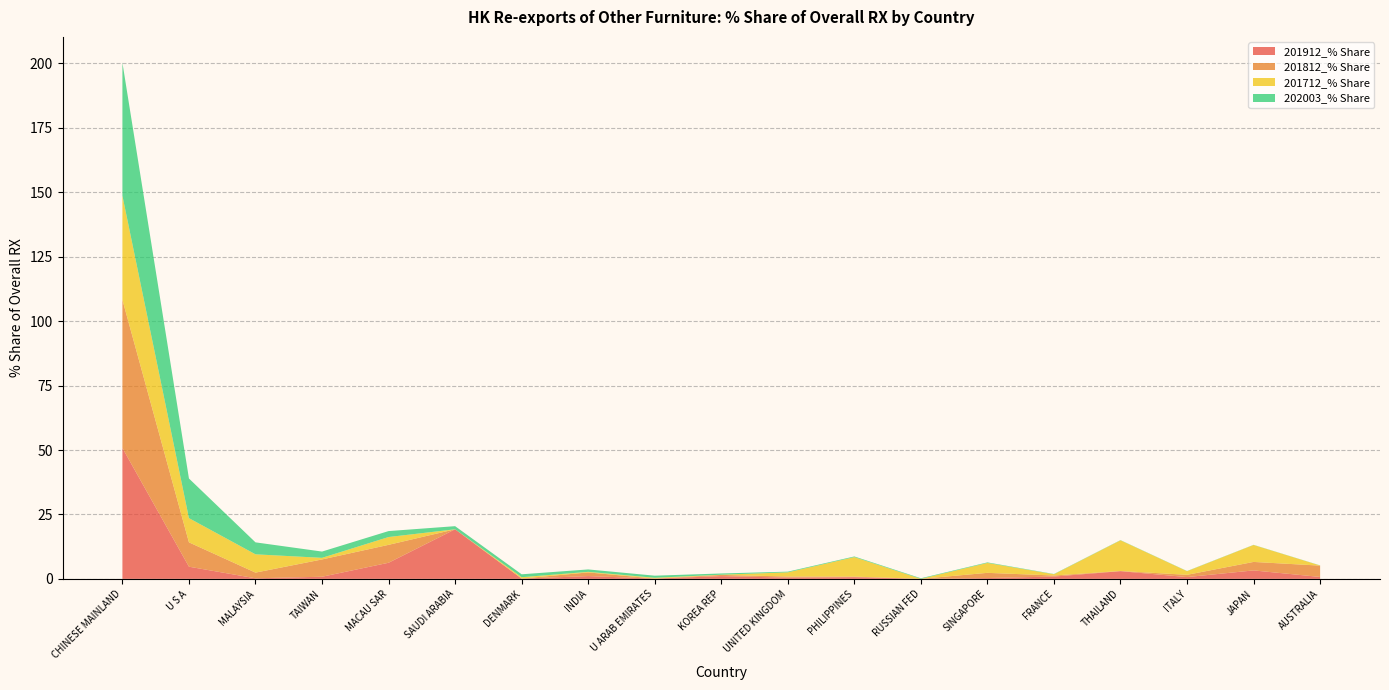

Reading right to left, extract all data points from this chart.

201912_% Share: AUSTRALIA=0.7	JAPAN=3.3	ITALY=0.7	THAILAND=3.0	FRANCE=0.9	SINGAPORE=0.3	RUSSIAN FED=0.0	PHILIPPINES=0.7	UNITED KINGDOM=0.5	KOREA REP=1.1	U ARAB EMIRATES=0.1	INDIA=1.1	DENMARK=0.1	SAUDI ARABIA=19.2	MACAU SAR=6.3	TAIWAN=0.8	MALAYSIA=0.2	U S A=4.7	CHINESE MAINLAND=50.8
201812_% Share: AUSTRALIA=4.4	JAPAN=3.3	ITALY=0.9	THAILAND=0.1	FRANCE=0.4	SINGAPORE=2.0	RUSSIAN FED=0.0	PHILIPPINES=0.2	UNITED KINGDOM=0.4	KOREA REP=0.5	U ARAB EMIRATES=0.0	INDIA=1.4	DENMARK=0.0	SAUDI ARABIA=0.0	MACAU SAR=7.0	TAIWAN=6.7	MALAYSIA=2.2	U S A=9.5	CHINESE MAINLAND=57.5
201712_% Share: AUSTRALIA=0.0	JAPAN=6.6	ITALY=1.4	THAILAND=11.9	FRANCE=0.5	SINGAPORE=3.8	RUSSIAN FED=0.0	PHILIPPINES=7.6	UNITED KINGDOM=1.6	KOREA REP=0.1	U ARAB EMIRATES=0.3	INDIA=0.2	DENMARK=0.5	SAUDI ARABIA=0.0	MACAU SAR=3.0	TAIWAN=0.6	MALAYSIA=7.1	U S A=9.4	CHINESE MAINLAND=40.4
202003_% Share: AUSTRALIA=0.1	JAPAN=0.1	ITALY=0.1	THAILAND=0.1	FRANCE=0.1	SINGAPORE=0.2	RUSSIAN FED=0.2	PHILIPPINES=0.3	UNITED KINGDOM=0.3	KOREA REP=0.5	U ARAB EMIRATES=0.8	INDIA=0.9	DENMARK=1.1	SAUDI ARABIA=1.2	MACAU SAR=2.3	TAIWAN=2.4	MALAYSIA=4.6	U S A=15.4	CHINESE MAINLAND=51.6